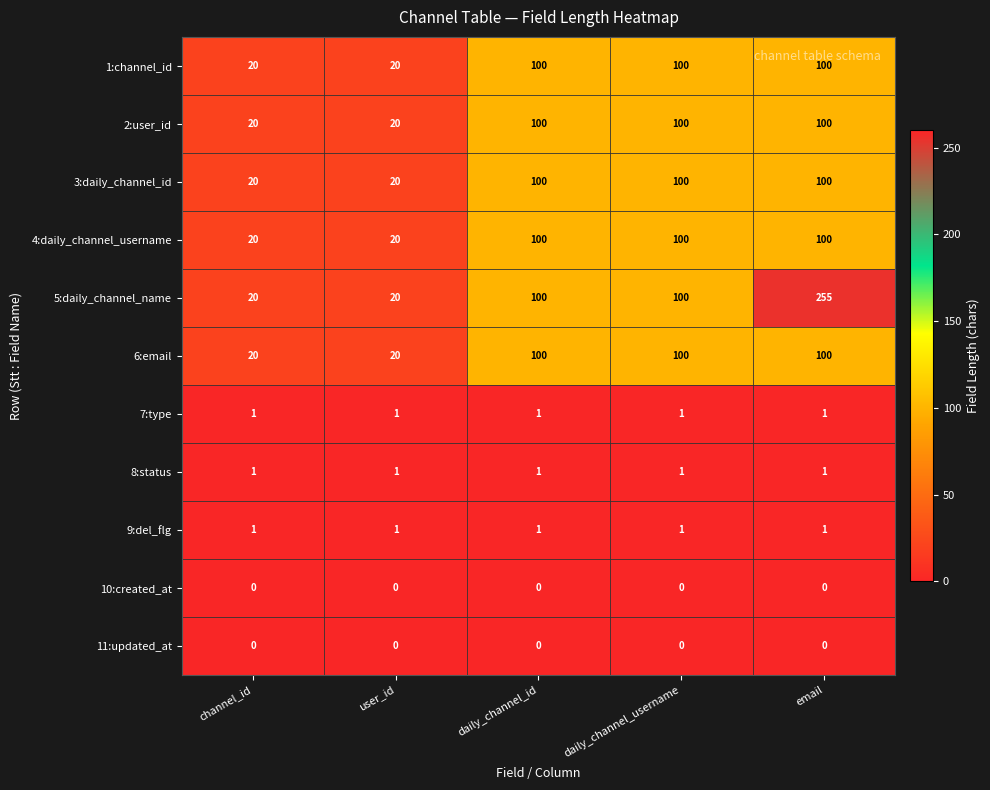

What is the highest value of the 5:daily_channel_name series?

255